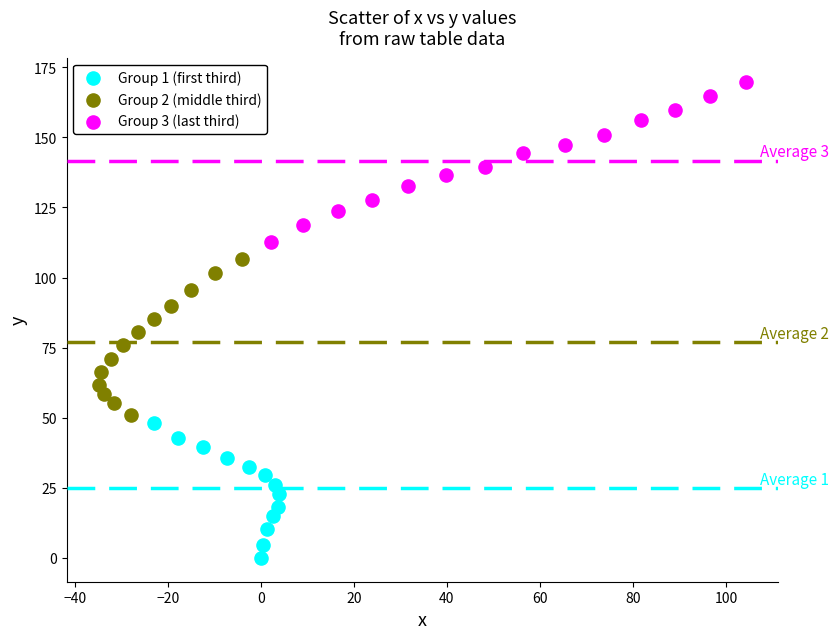

Which series contains the lowest Y value?

Group 1 (first third)